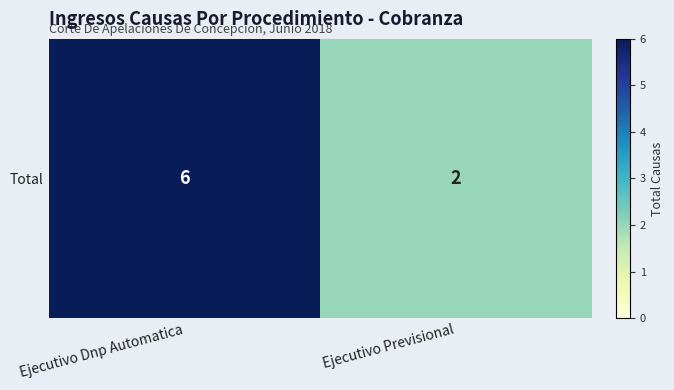

What is the difference between the maximum and minimum values?

4